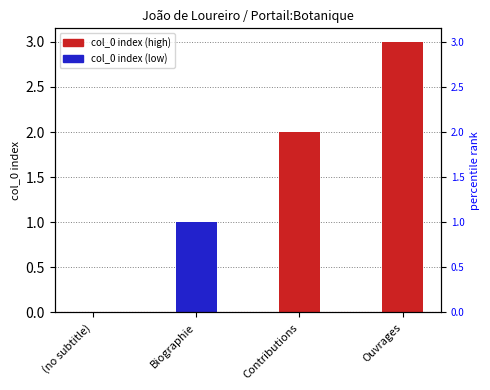

Reading left to right, transcribe all the data shown in this chart.

0	1	2	3